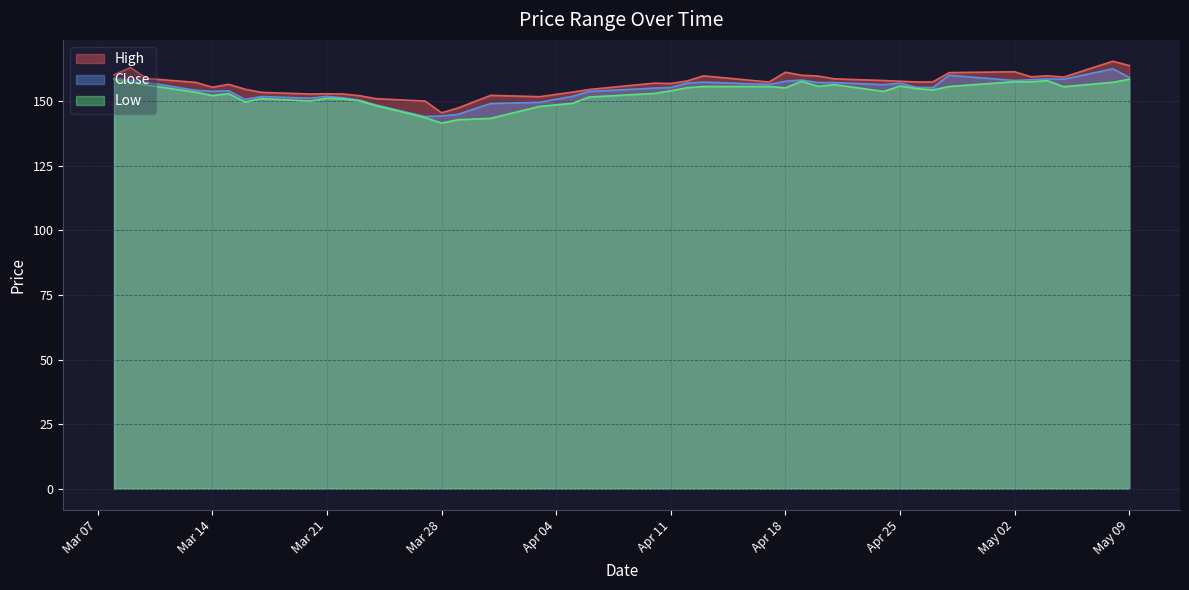

What is the value of the High point at the 33rd from the left?

157.5